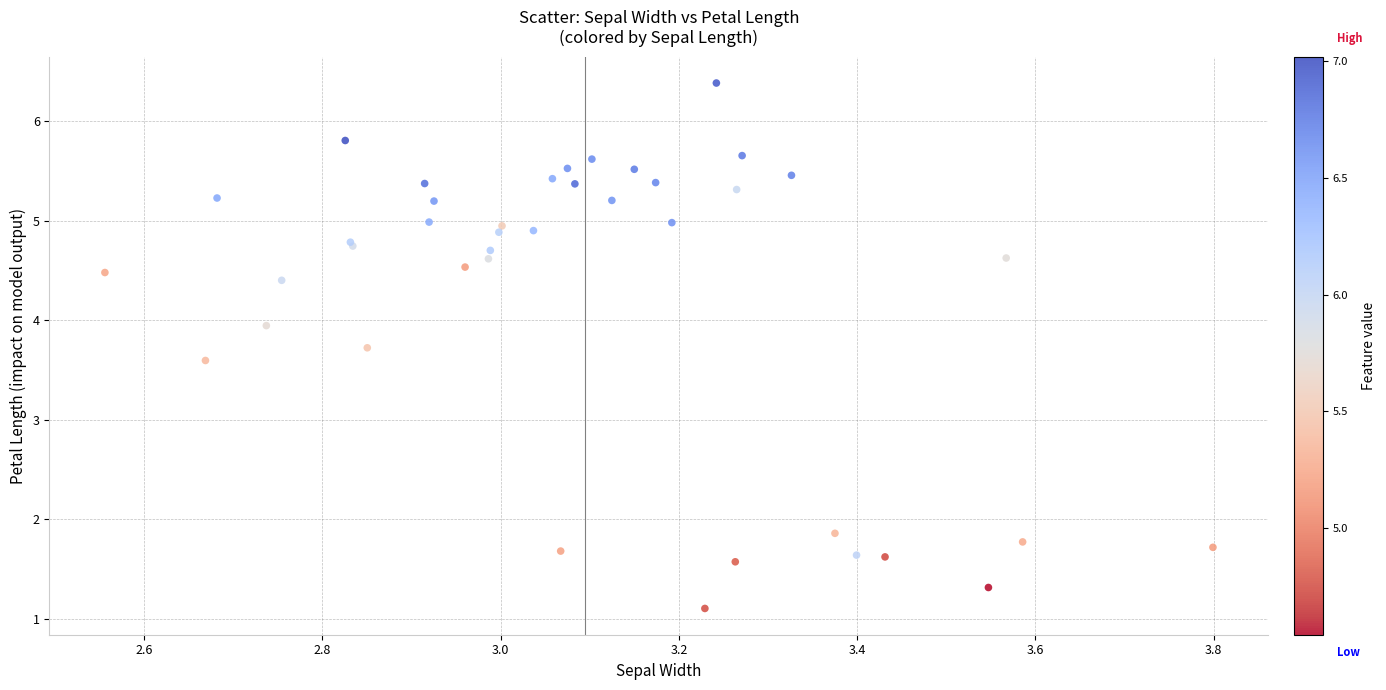

What Y value in the scatter plot is closest to 3?

3.6